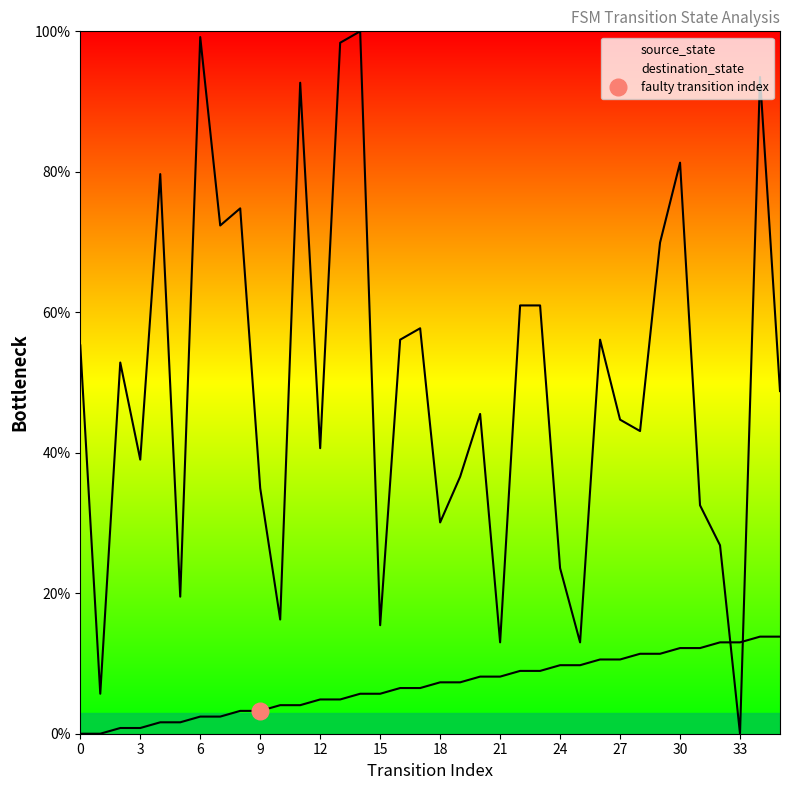

Is it true that source_state equals 12.2 at 31?

True